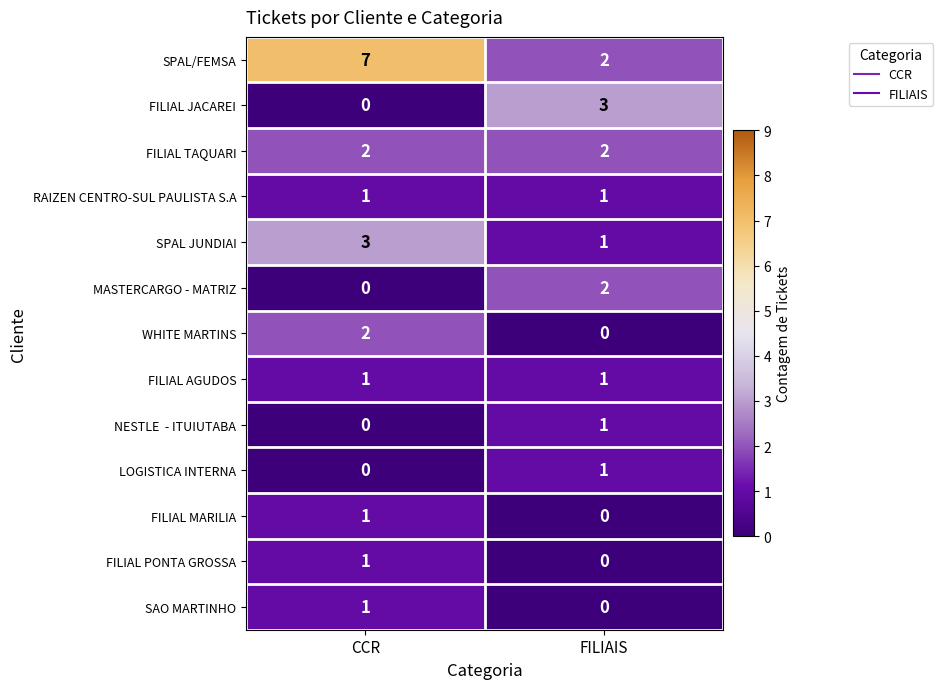

What is the sum of the FILIAL JACAREI values at CCR and FILIAIS?

3